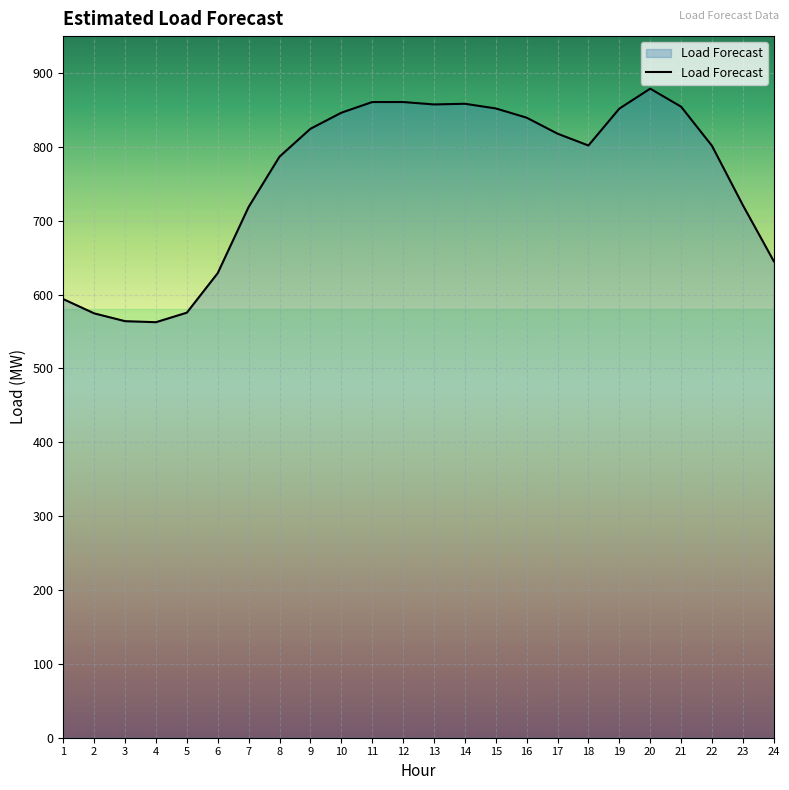

True or false: the data shows 1247.3 at 21.

False